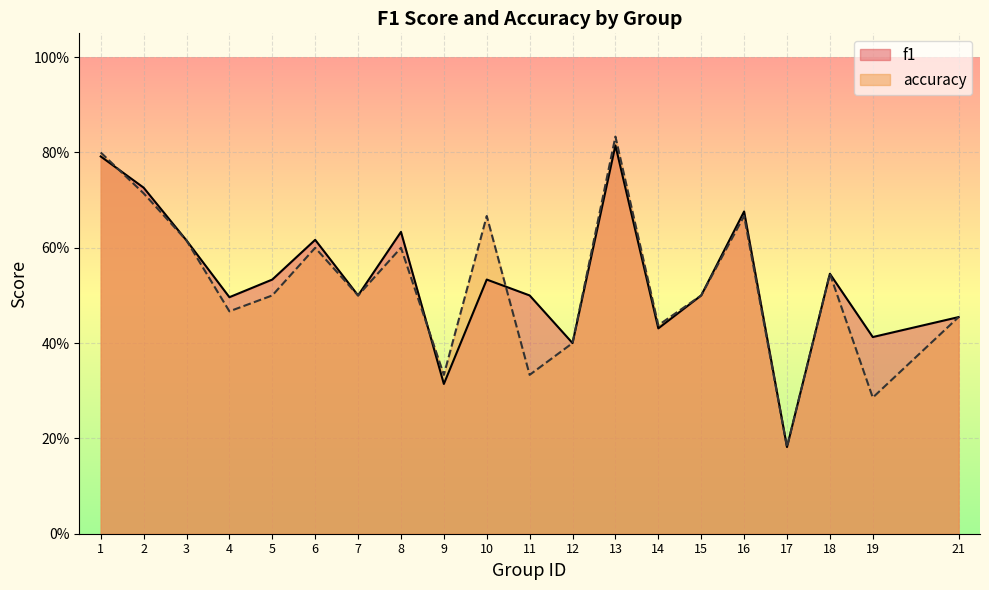

What is the value of the accuracy point at the 11th from the left?

0.3